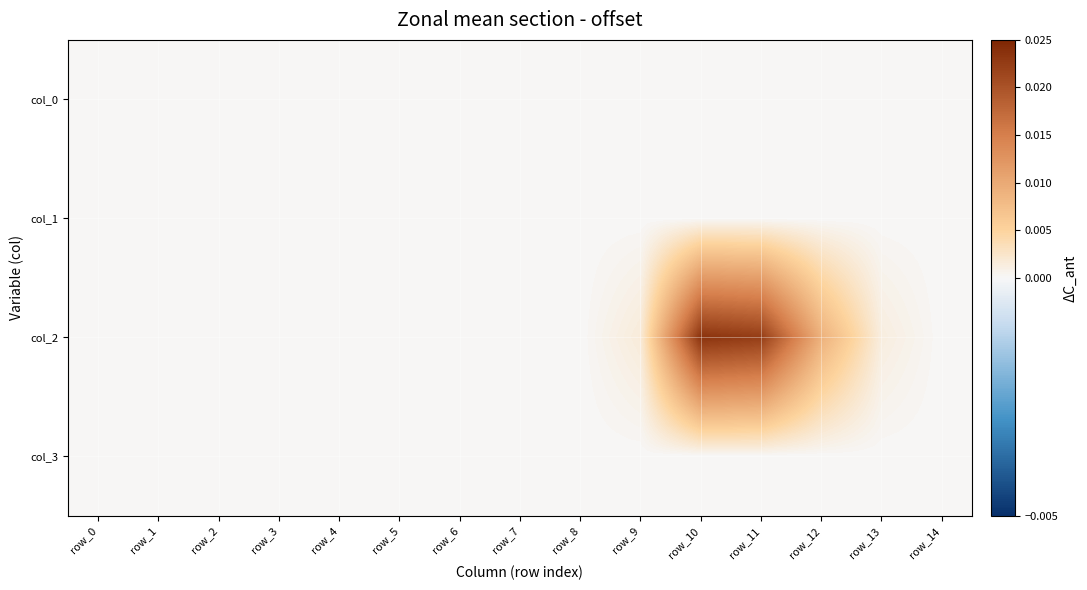

Between row_2 and row_14, which is larger?

row_2